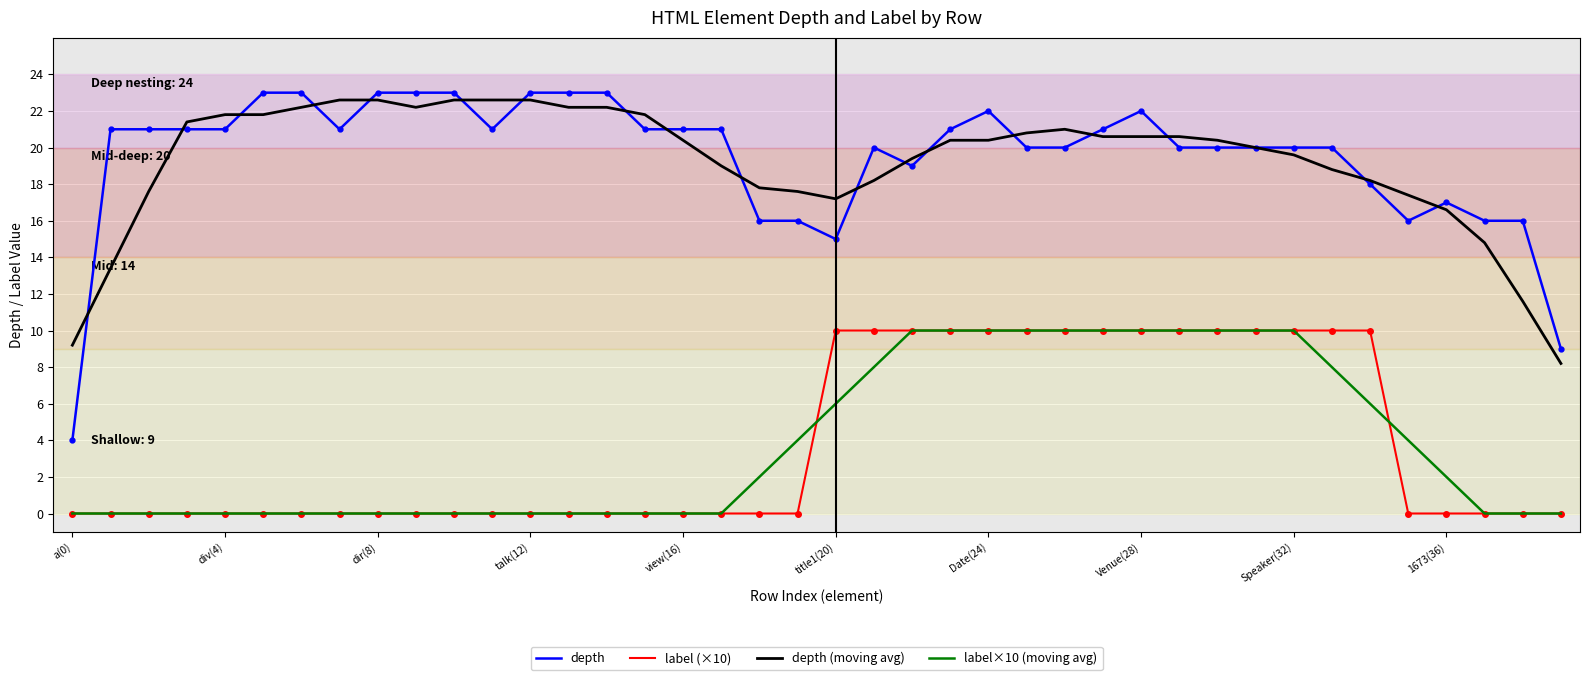

What is the maximum value shown in the chart?

23.0